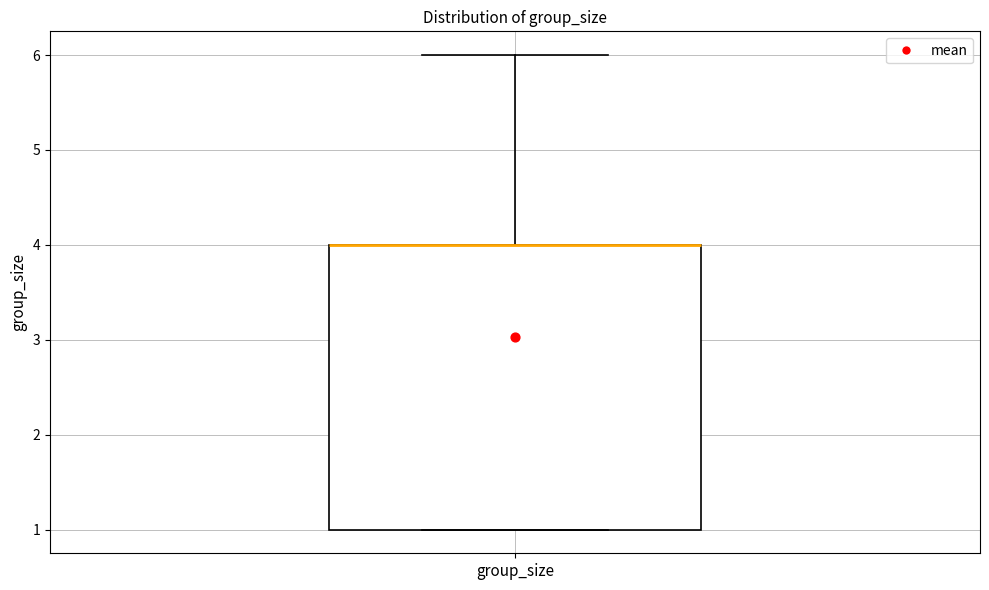

Transcribe this box plot: give where the median line is, the range the box spans, and where the two whiskers end, as read against the y-axis. The values are not printed on the chart, so give them approximately, as read against the axis.

median 4 (drawn on the box's upper edge), box 1 to 4, whiskers 1 to 6